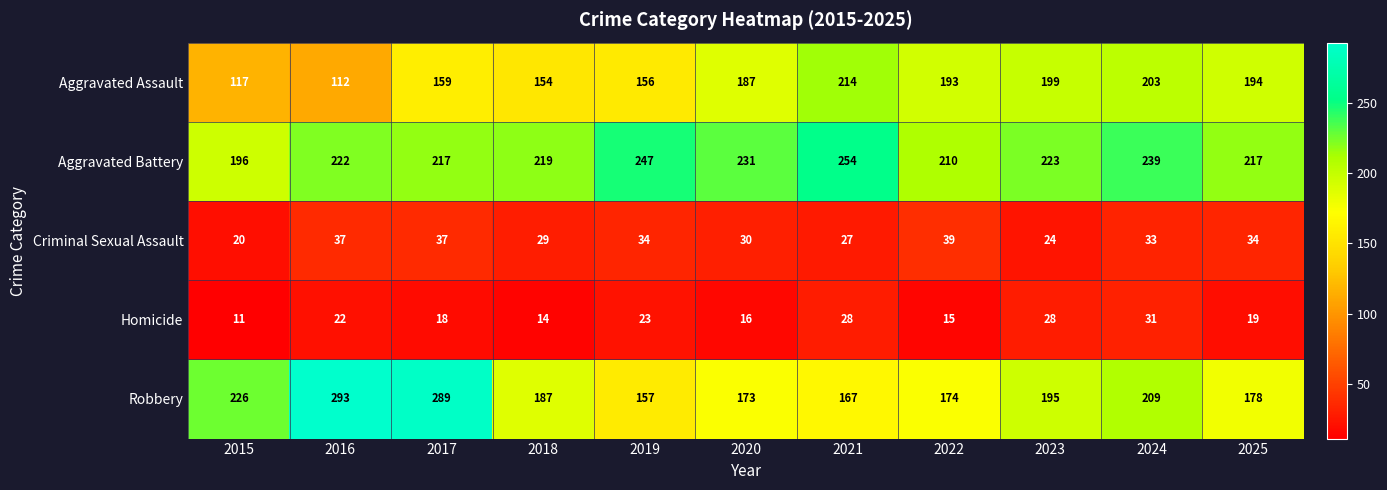

Which category has the lowest value in the Criminal Sexual Assault series?

2015